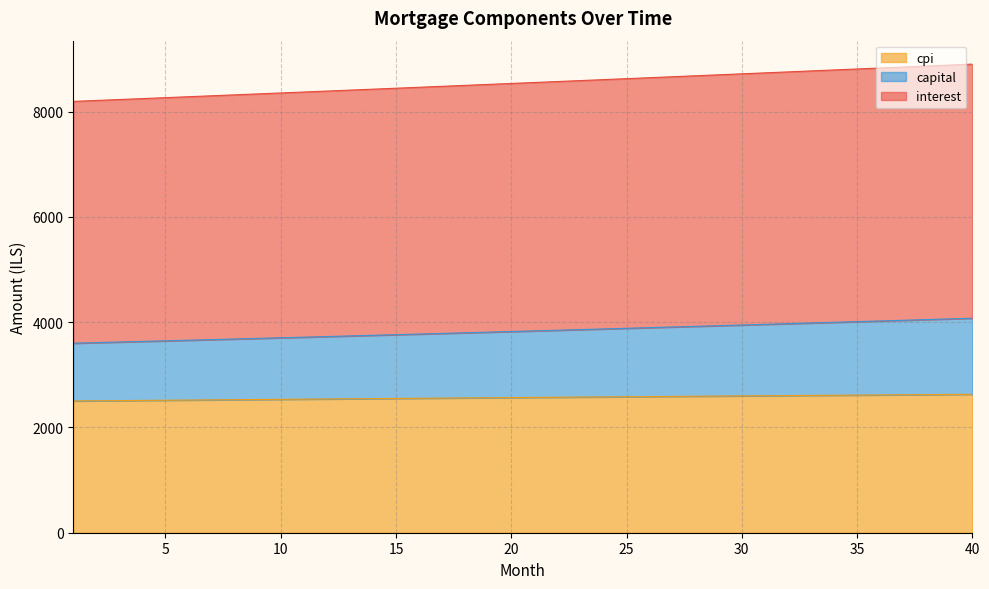

True or false: interest and cpi intersect in this chart.

False